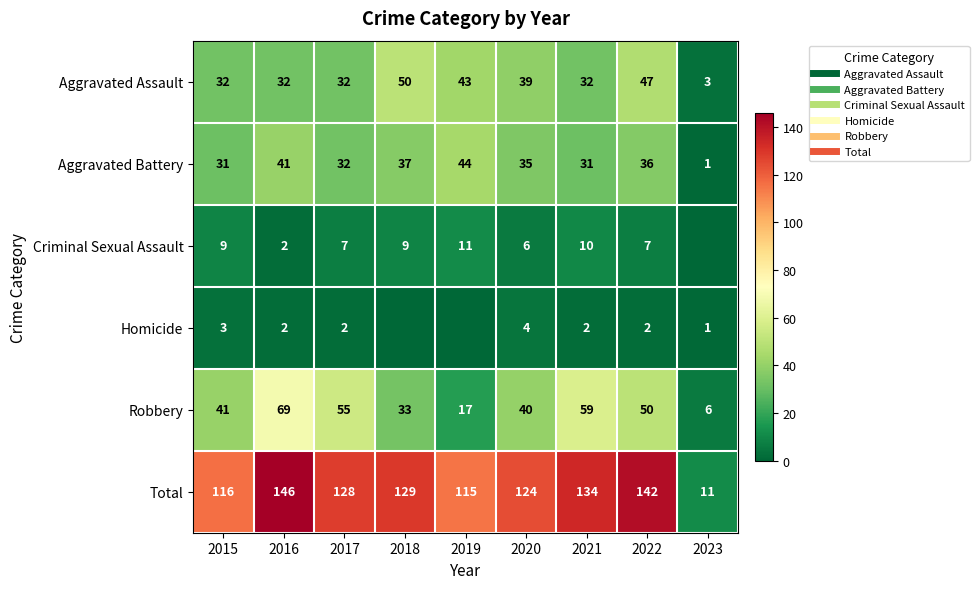

At which category does the chart reach its peak across all series?

2016